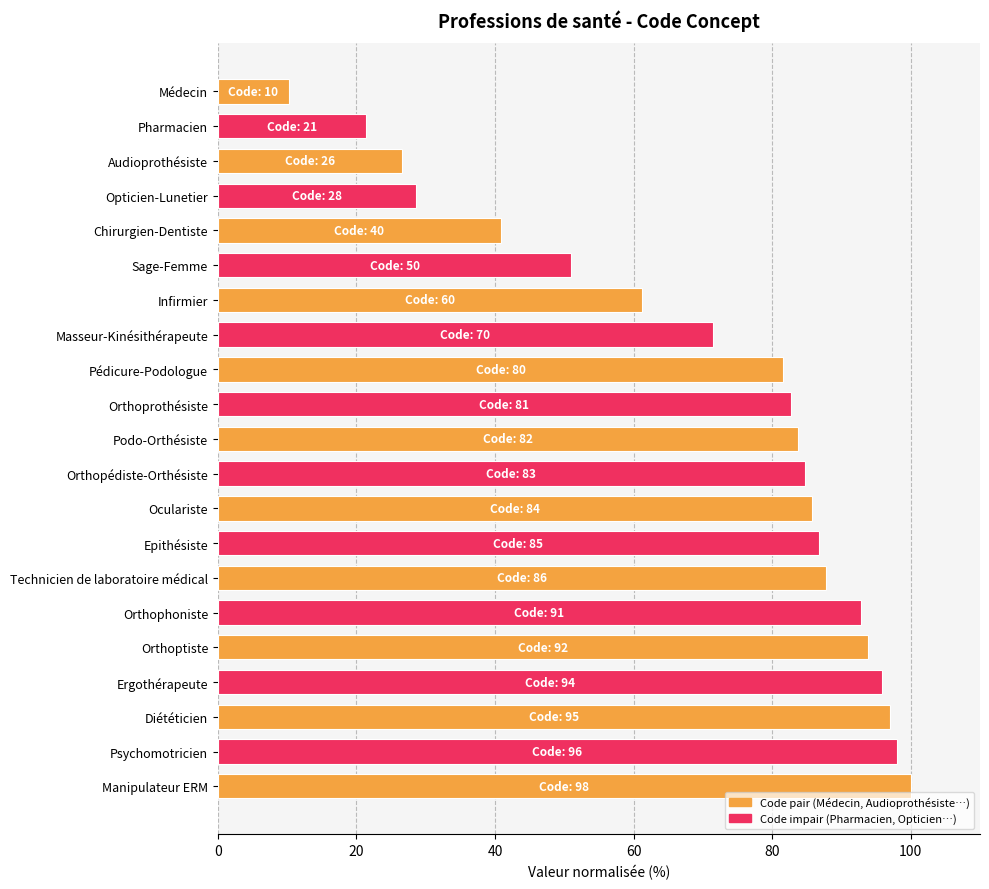

Reading top to bottom, what are all the values shown in this chart?

10.2	21.4	26.5	28.6	40.8	51.0	61.2	71.4	81.6	82.7	83.7	84.7	85.7	86.7	87.8	92.9	93.9	95.9	96.9	98.0	100.0